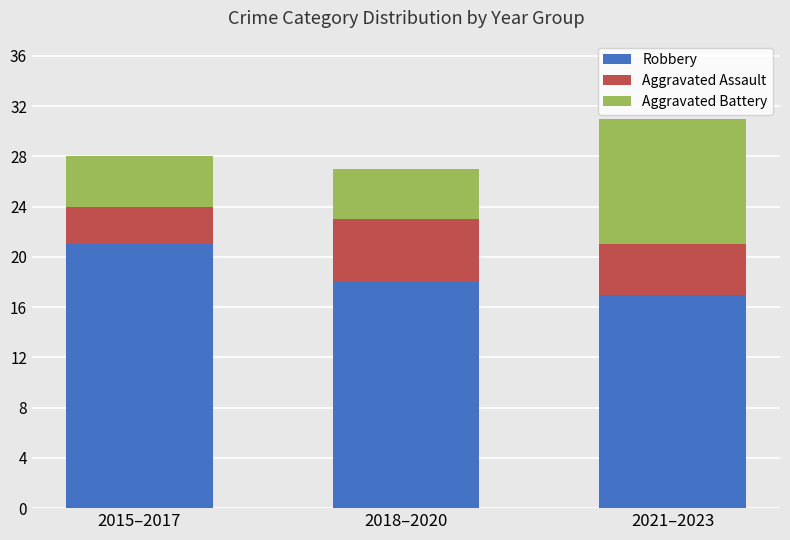

How many data points does each series have?

3